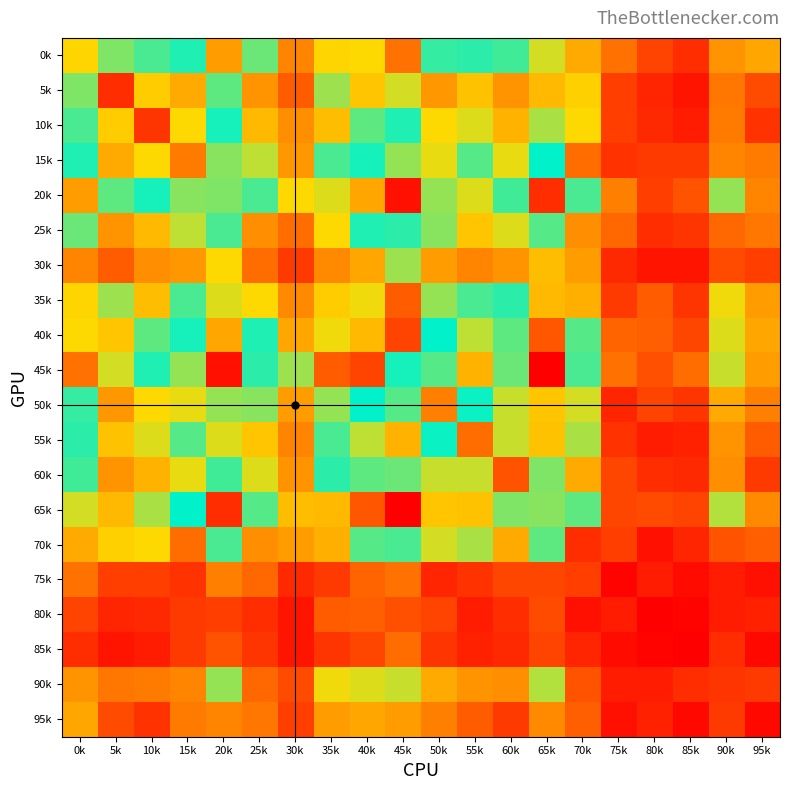

What is the total value across all series at 0k?

1243